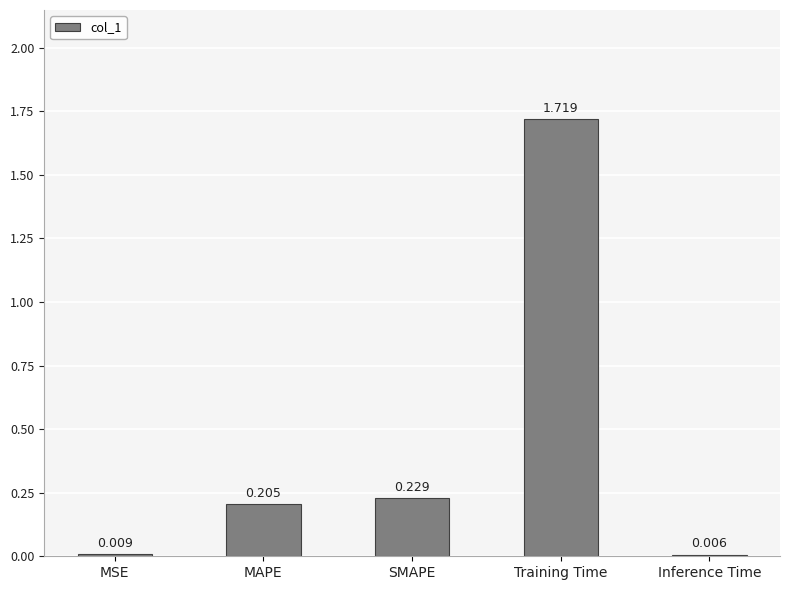

Are the bars horizontal?

No